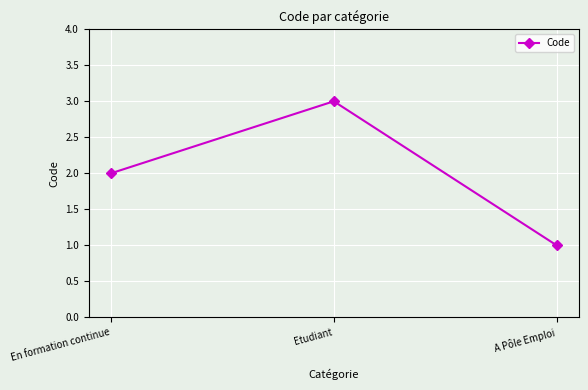

Reading left to right, list all the values displayed in this chart.

En formation continue=2	Etudiant=3	A Pôle Emploi=1